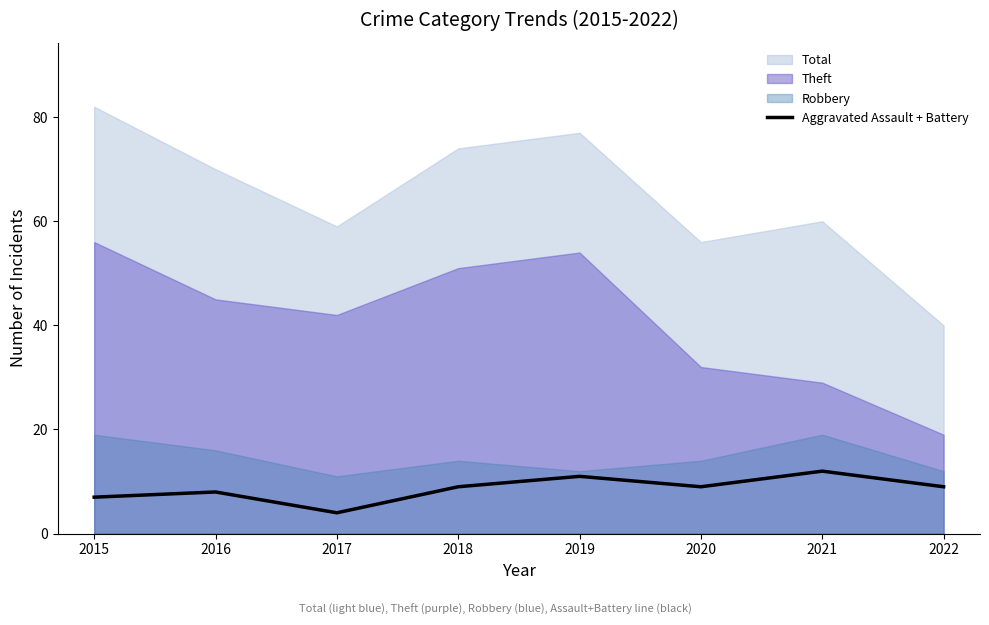

What is the value of the 8th point from the left?

9